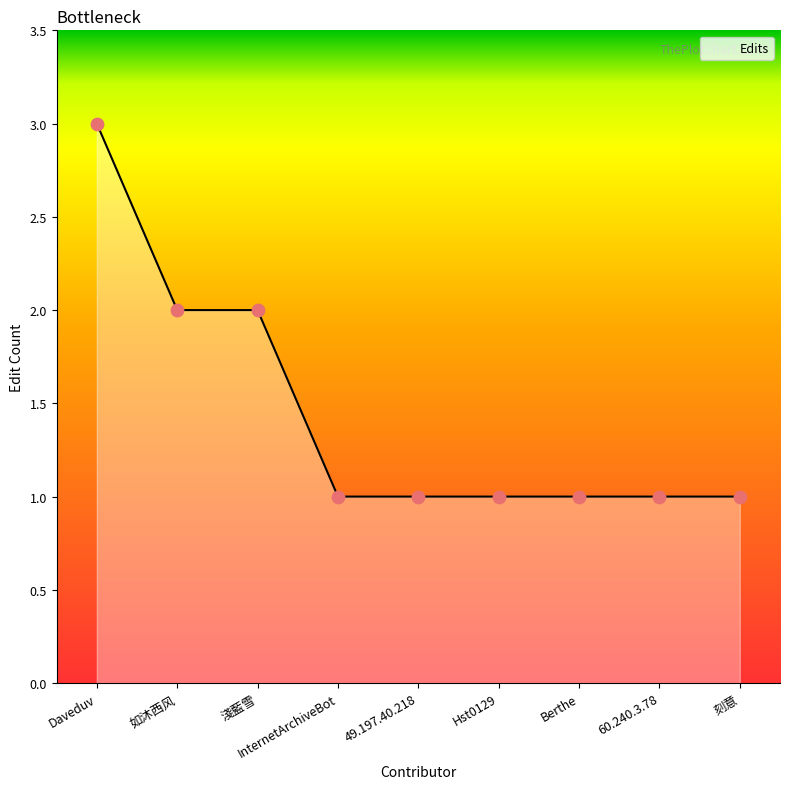

What is the ratio of the value at 60.240.3.78 to the value at 如沐西风?

0.5